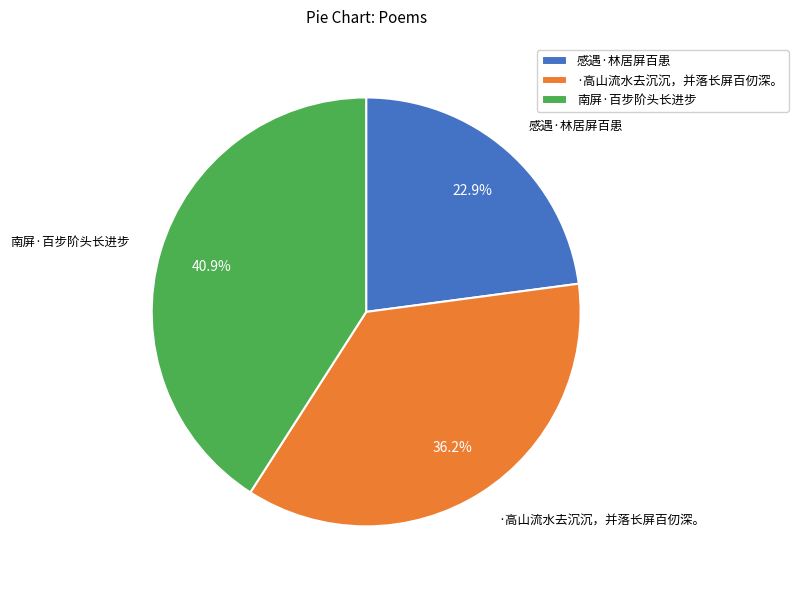

What percentage do 南屏·百步阶头长进步 and ·高山流水去沉沉，并落长屏百仞深。 together represent?

77.1%